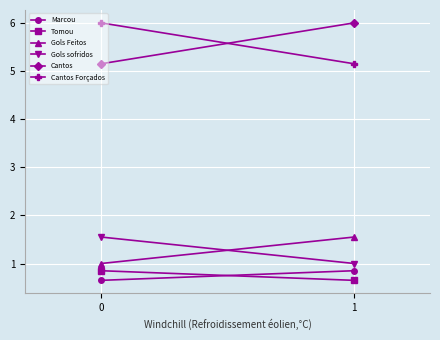

Is it true that Marcou equals 0.6 at 1?

False